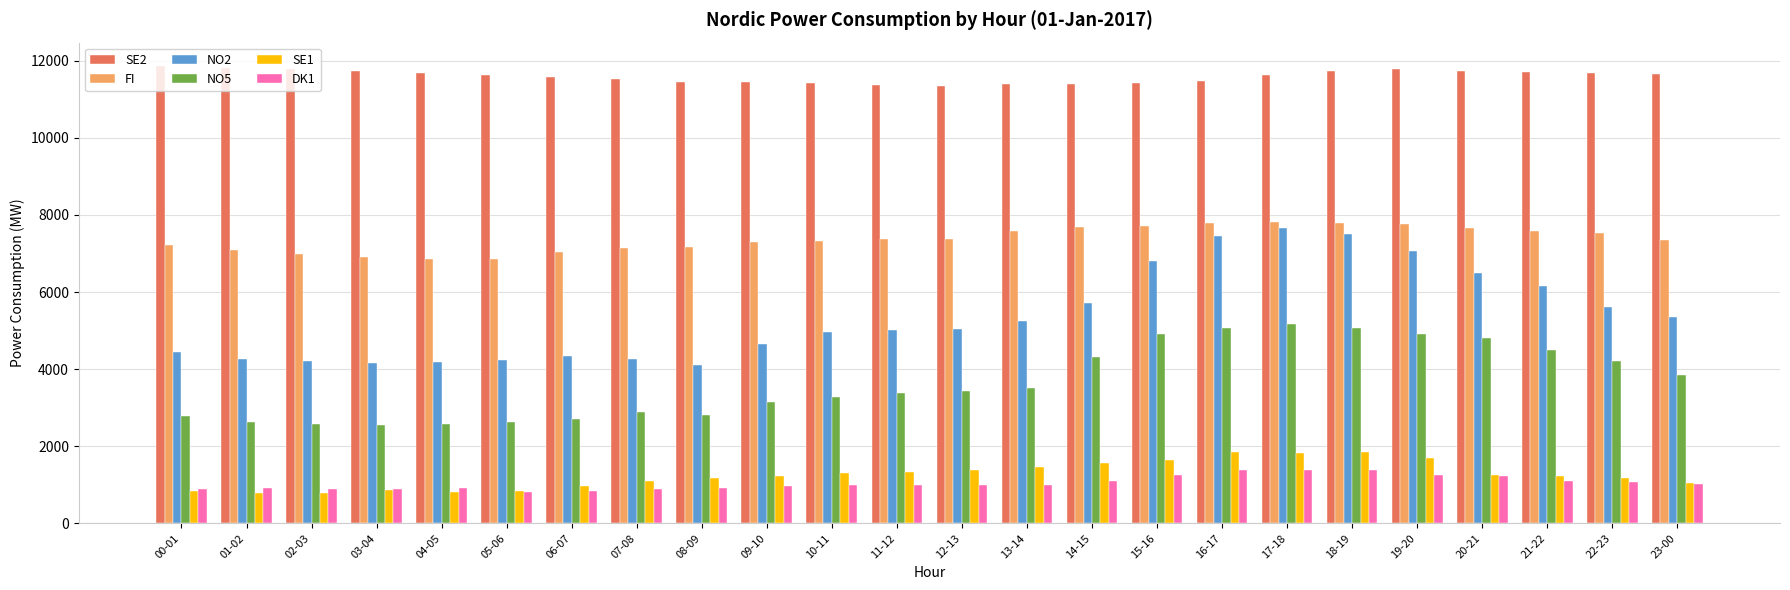

How many groups of bars are there?

24